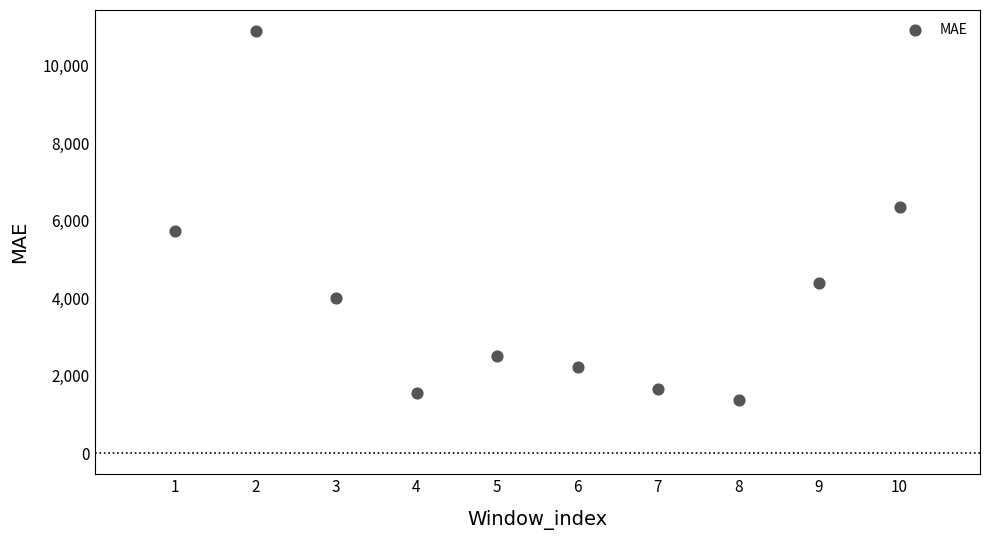

What is the average X value?

5.5